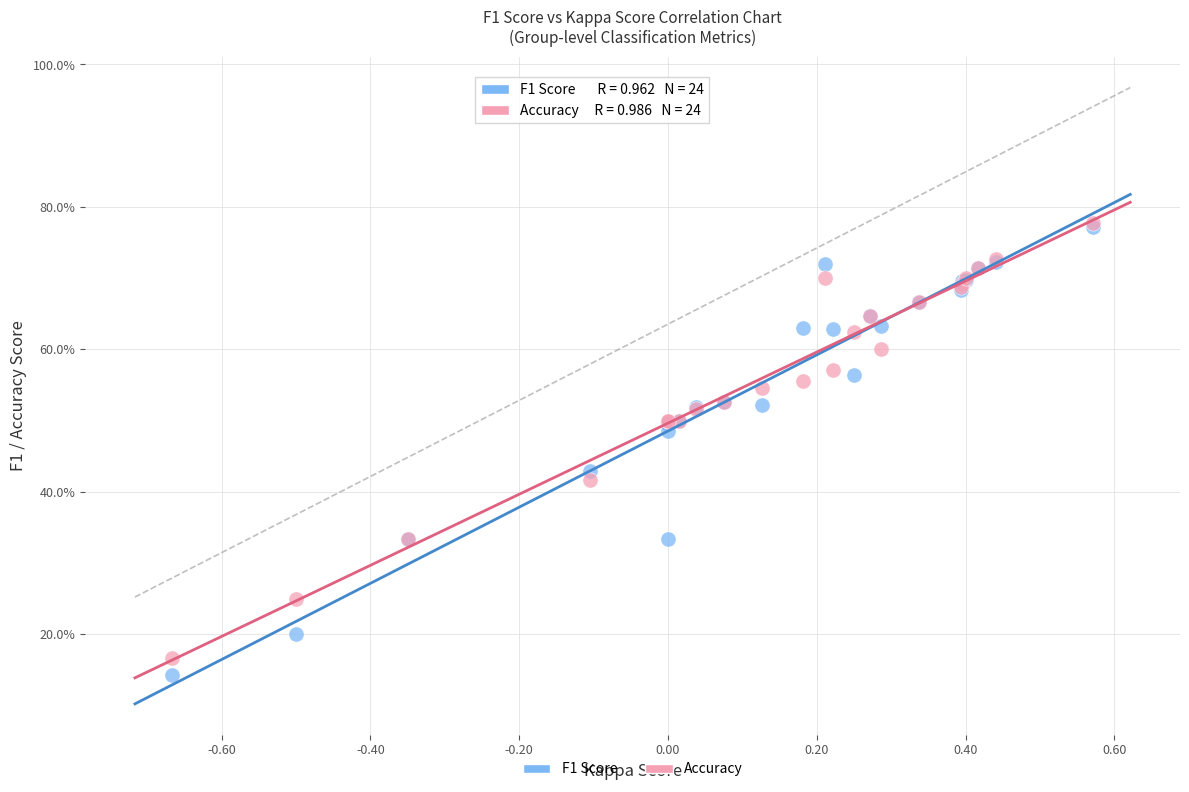

Which series has the widest spread of Y values?

F1 Score